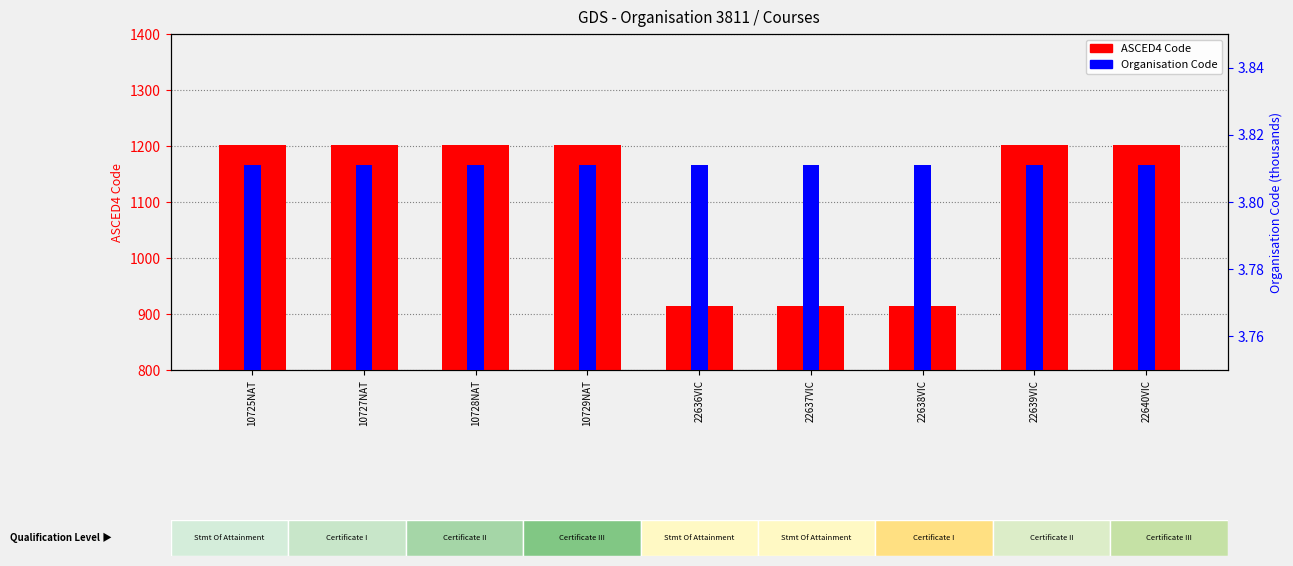

What is the sum of the values at 10725NAT and 10728NAT?

2402